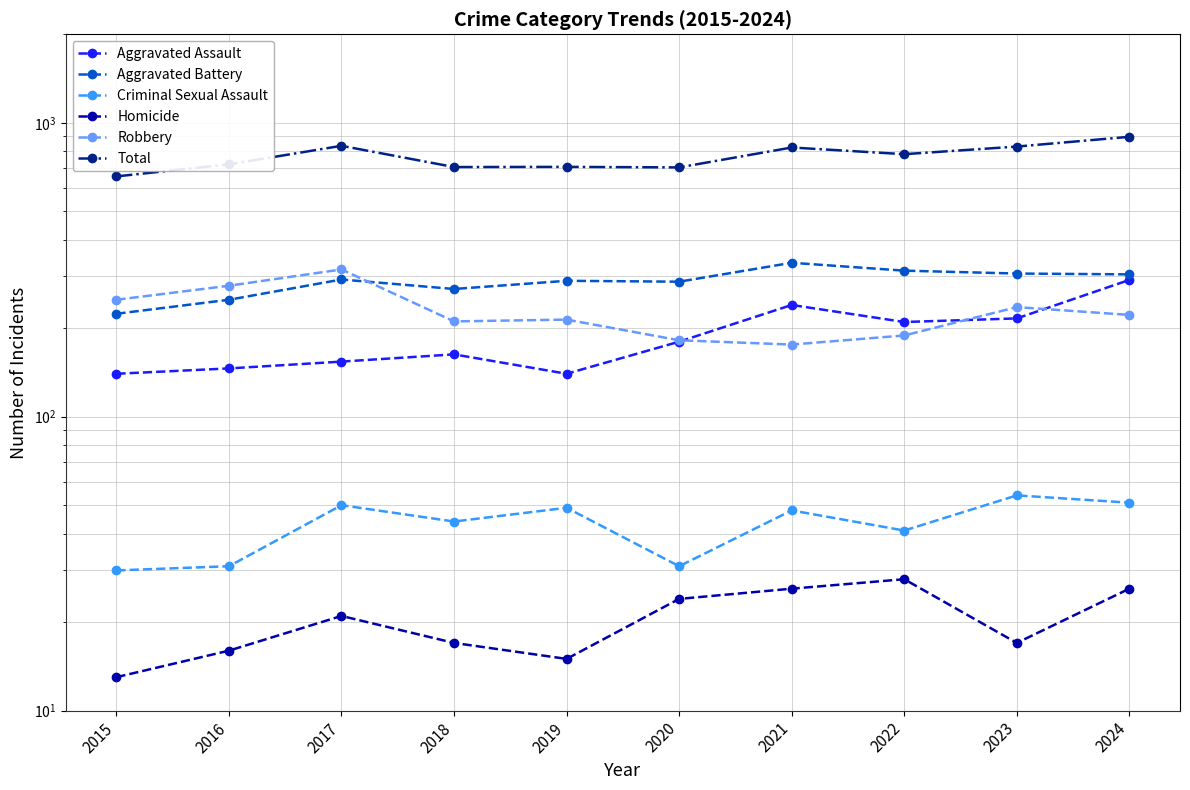

What is the difference between the second highest and minimum values in the Aggravated Assault series?

100